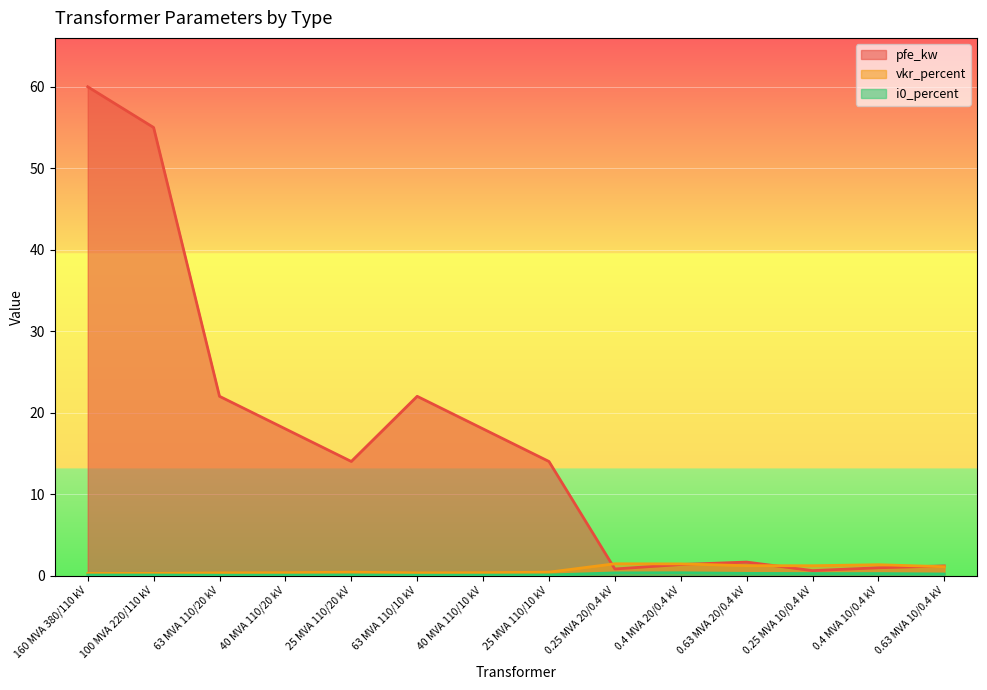

Which series has the largest total across all categories?

pfe_kw